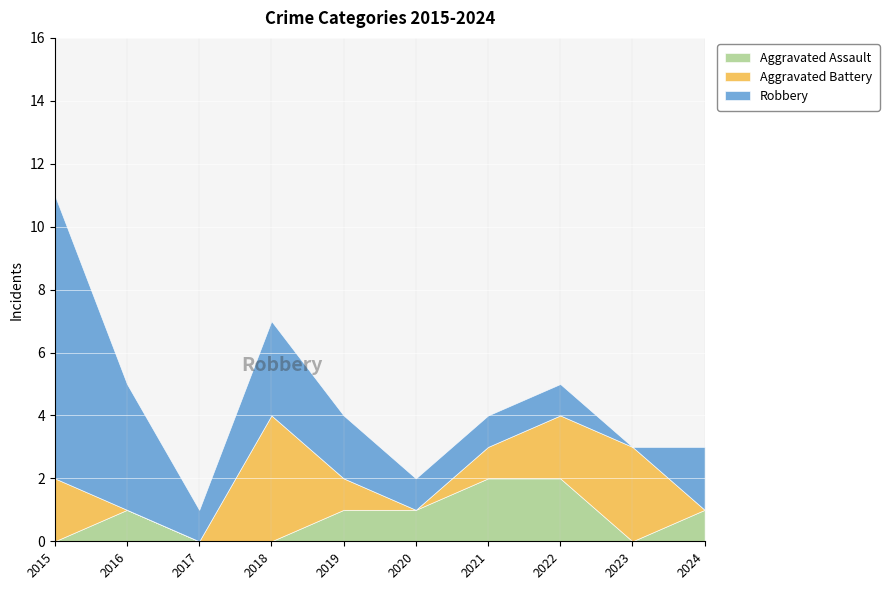

Which series has the widest spread of values?

Robbery